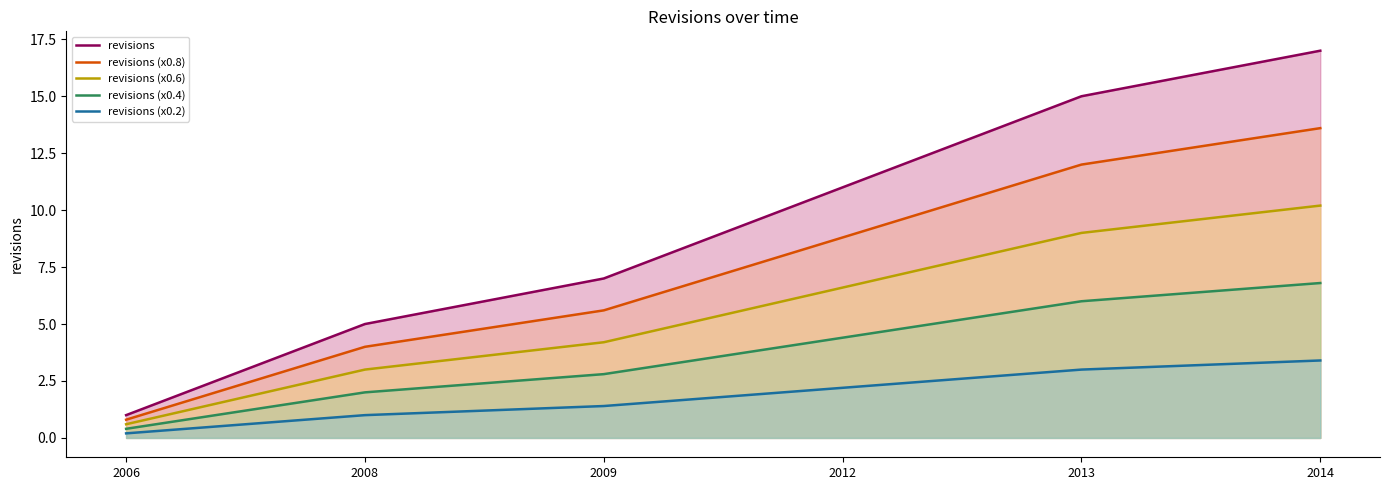

Rank the series by their maximum value, from highest to lowest.

revisions, revisions (x0.8), revisions (x0.6), revisions (x0.4), revisions (x0.2)